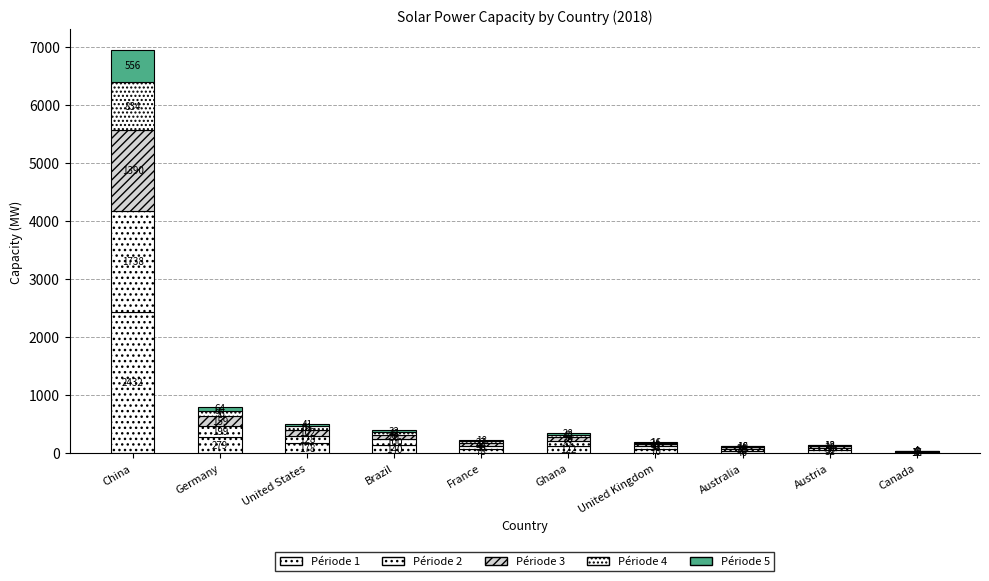

Are the bars grouped side by side (vs. stacked)?

No